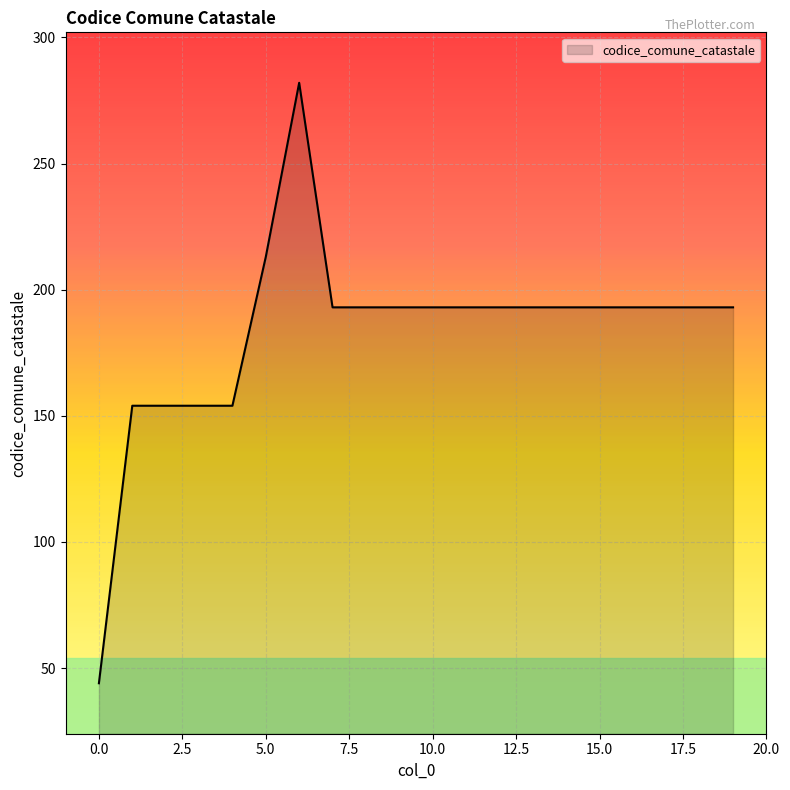

What is the difference between the maximum and minimum values?

238